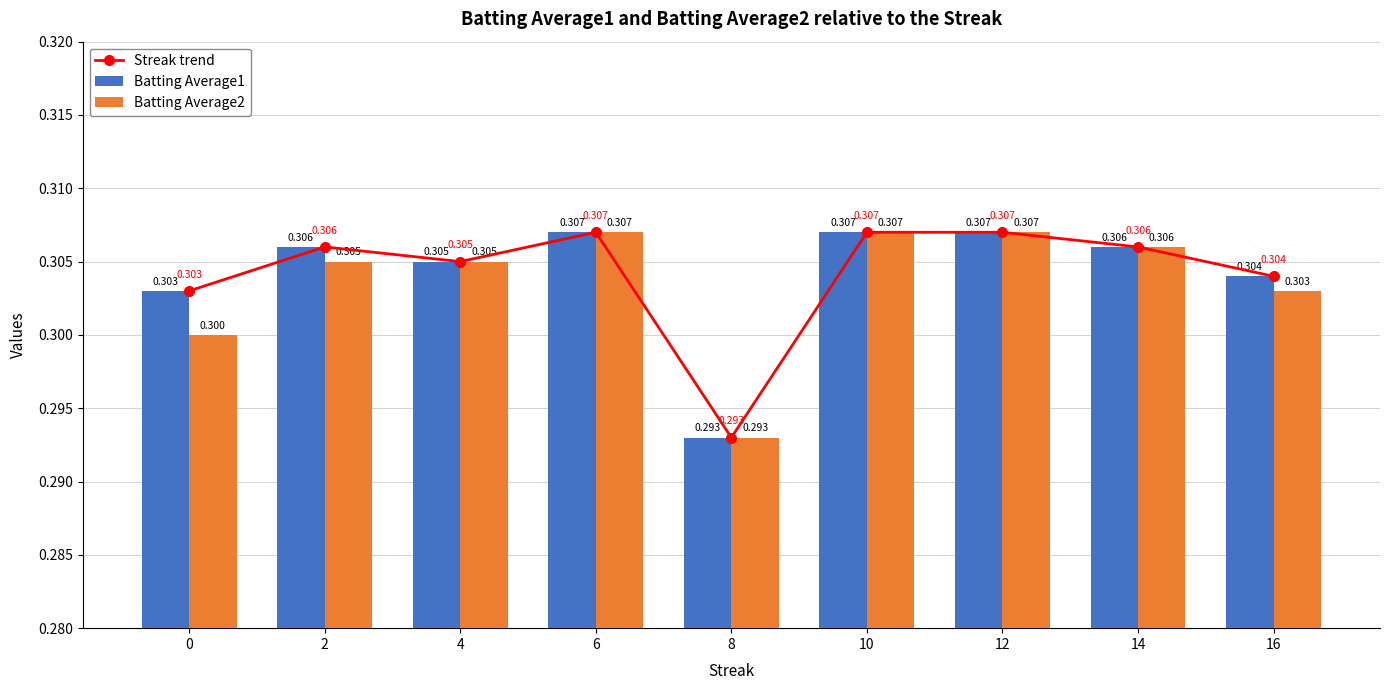

At 2, list the series in order from largest to smallest.

Streak trend, Batting Average1, Batting Average2